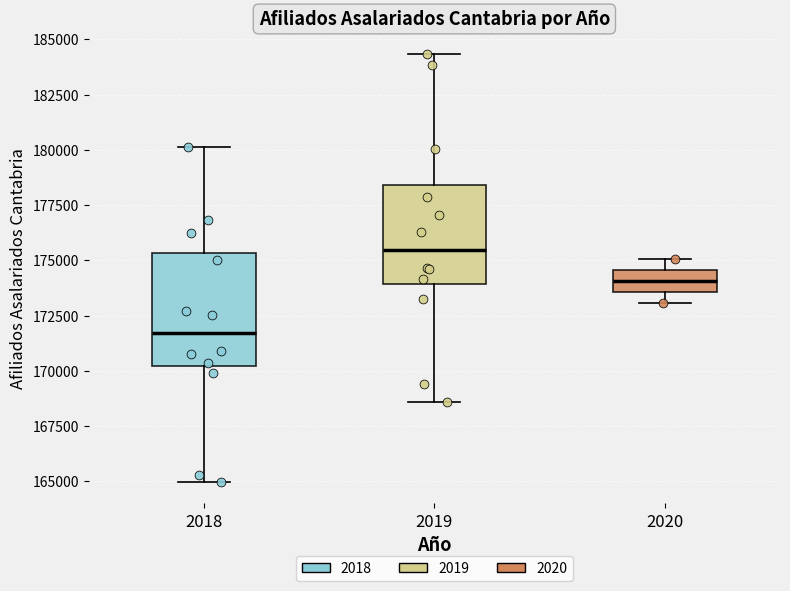

Where does the lower whisker of the box at x = 2018 end on the y-axis? The values are not printed on the chart, so give them approximately, as read against the axis.

165000